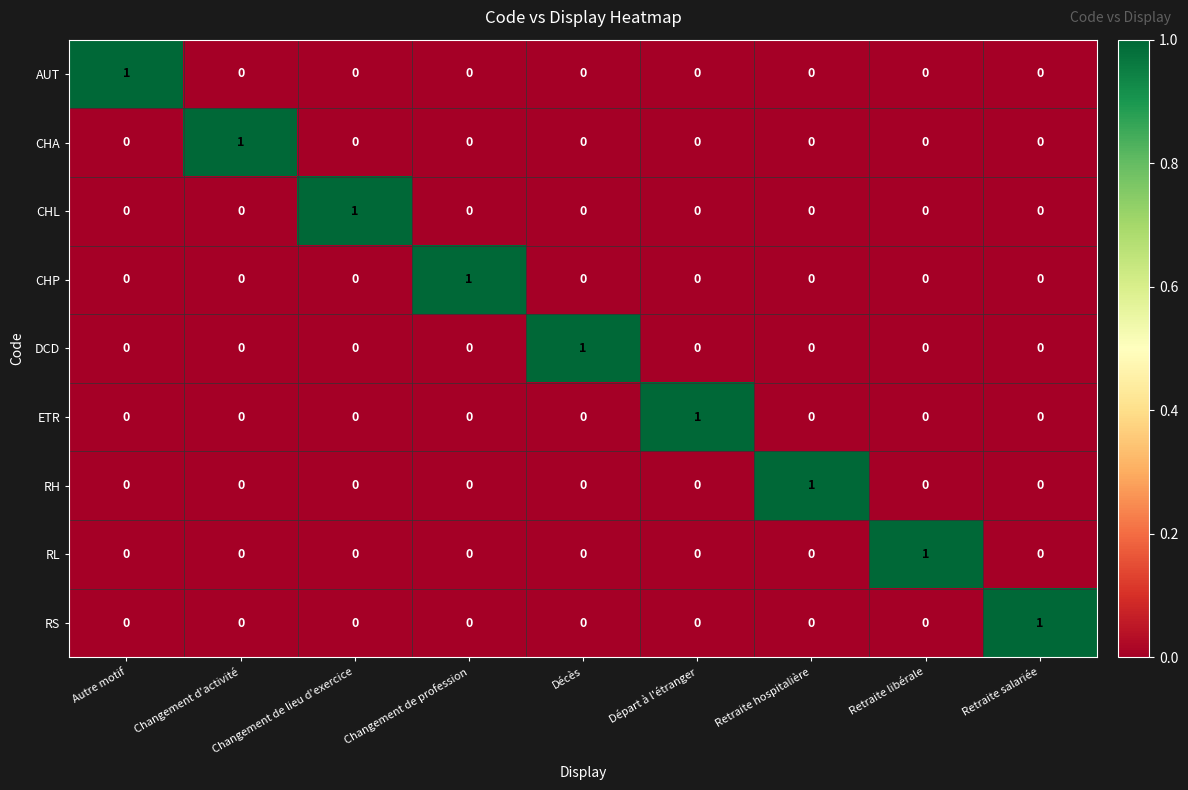

The AUT series shows 0 at Changement de lieu d'exercice. True or false?

True